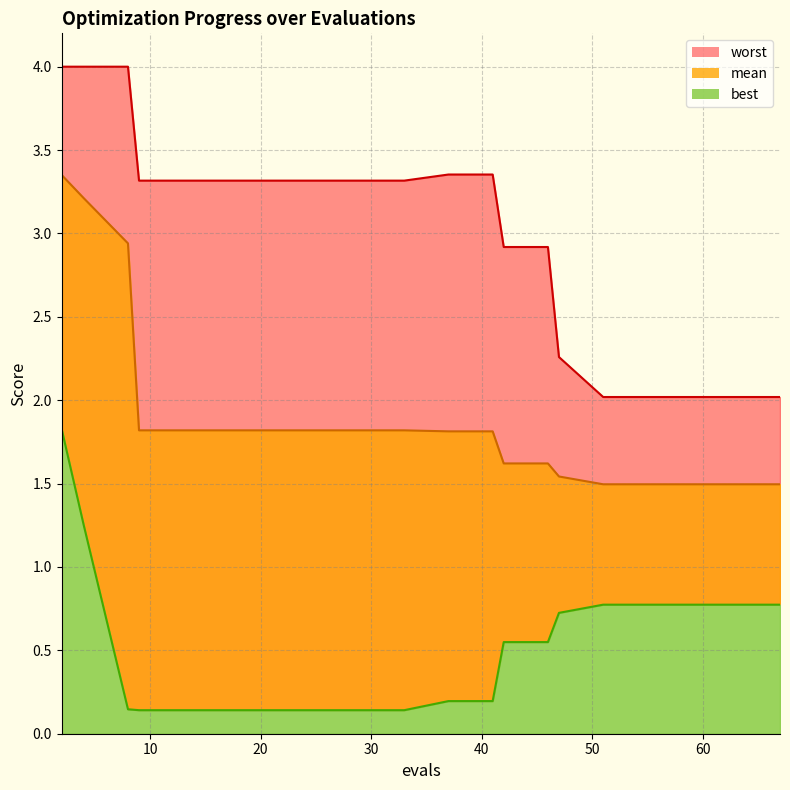

True or false: mean_line and worst_line intersect in this chart.

False